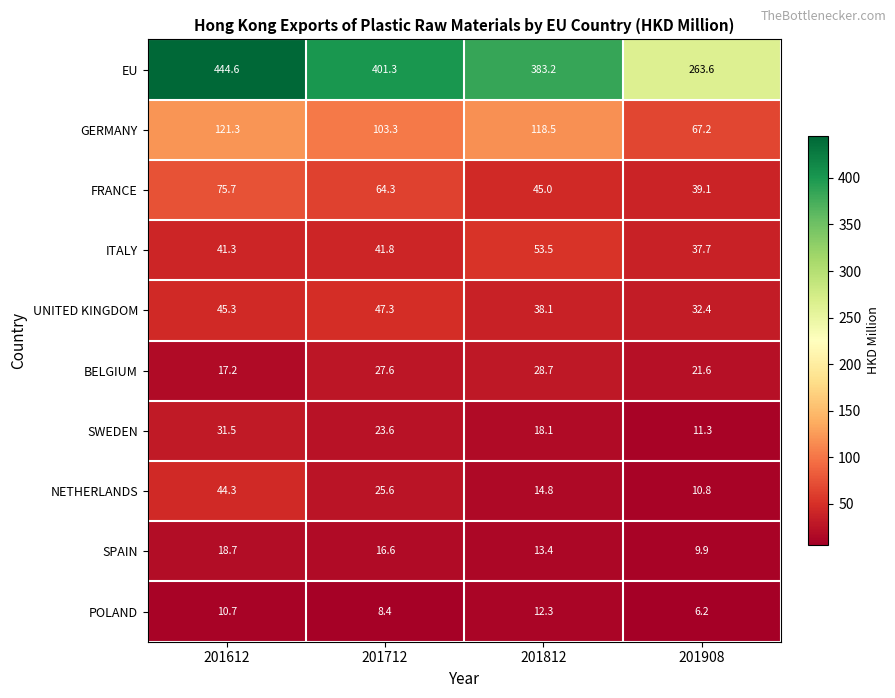

Rank the categories by GERMANY value from lowest to highest.

201908, 201712, 201812, 201612